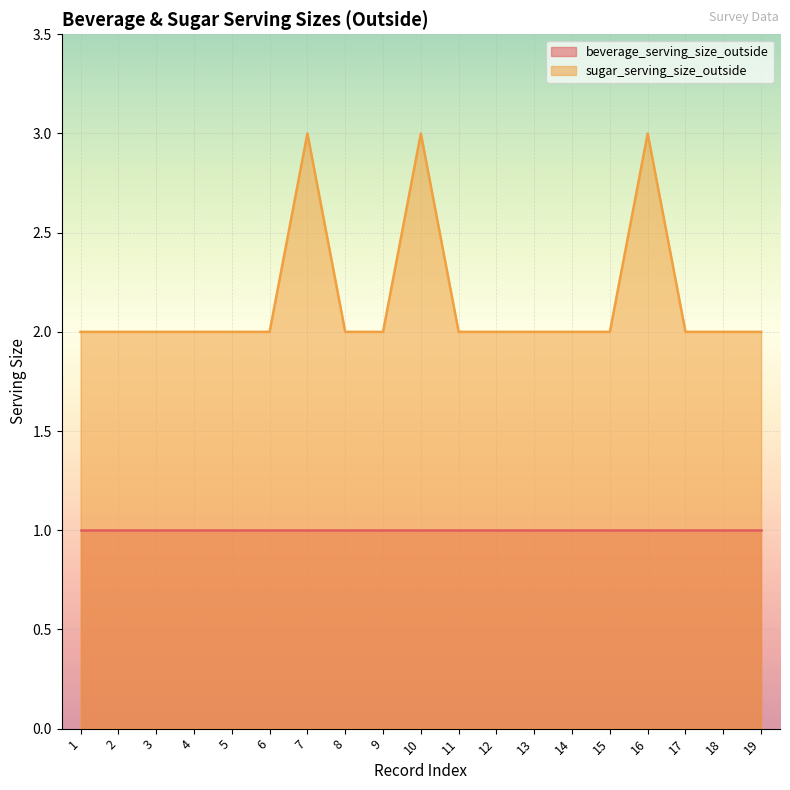

Reading left to right, what are all the values shown in this chart?

1=2	2=2	3=2	4=2	5=2	6=2	7=3	8=2	9=2	10=3	11=2	12=2	13=2	14=2	15=2	16=3	17=2	18=2	19=2